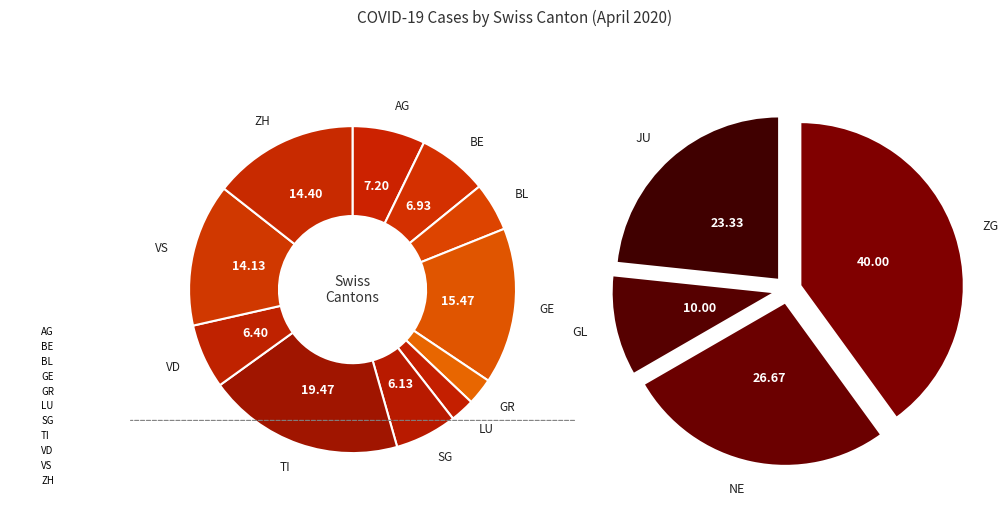

The VS slice represents 28% of the pie. True or false?

False